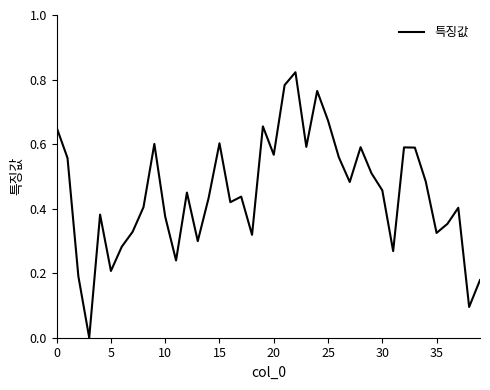

Does the chart display data point markers on the line(s)?

No